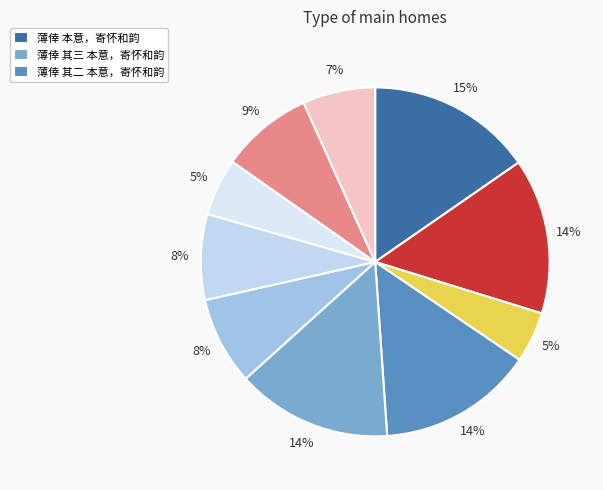

How many segments does this pie chart have?

10